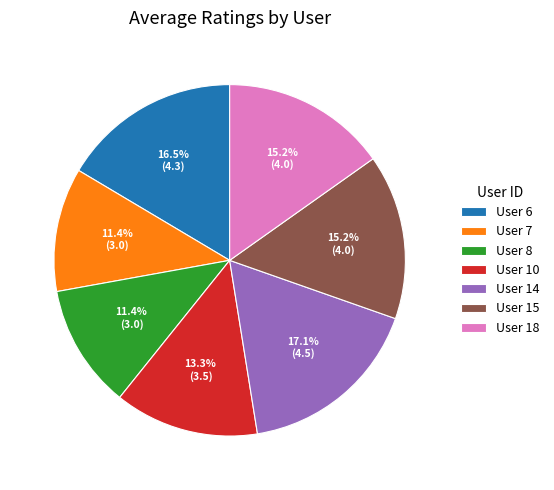

How many slices are in this pie chart?

7